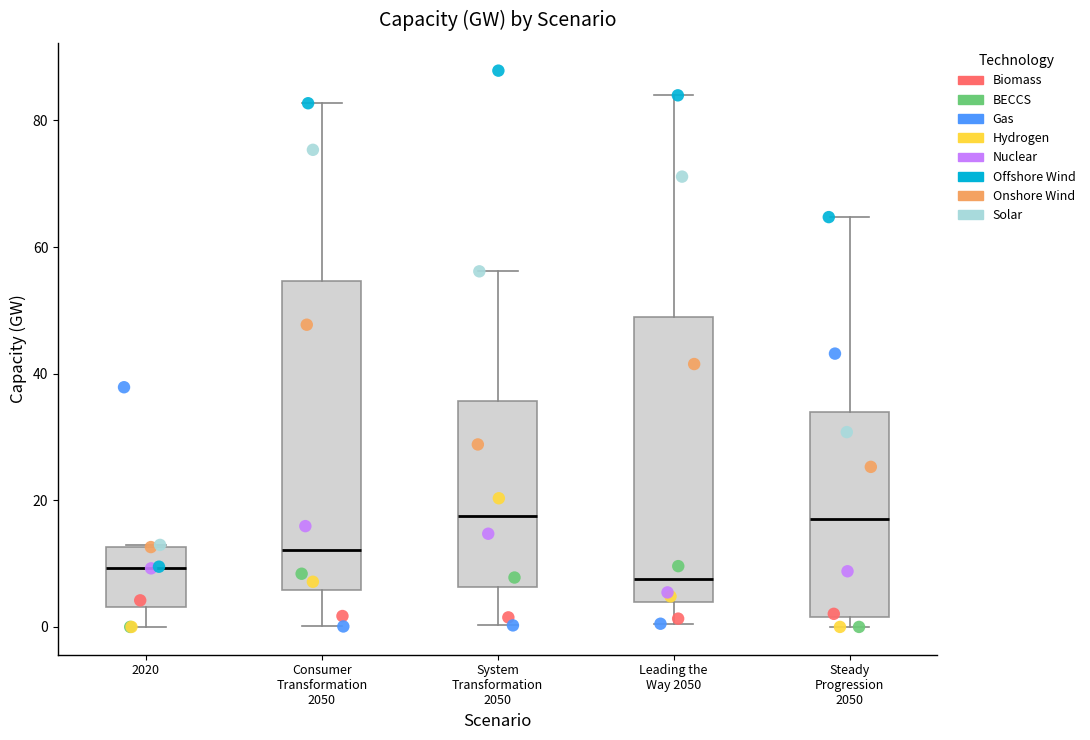

Where is the upper edge of the box for Consumer Transformation 2050 on the y-axis? The values are not printed on the chart, so give them approximately, as read against the axis.

54